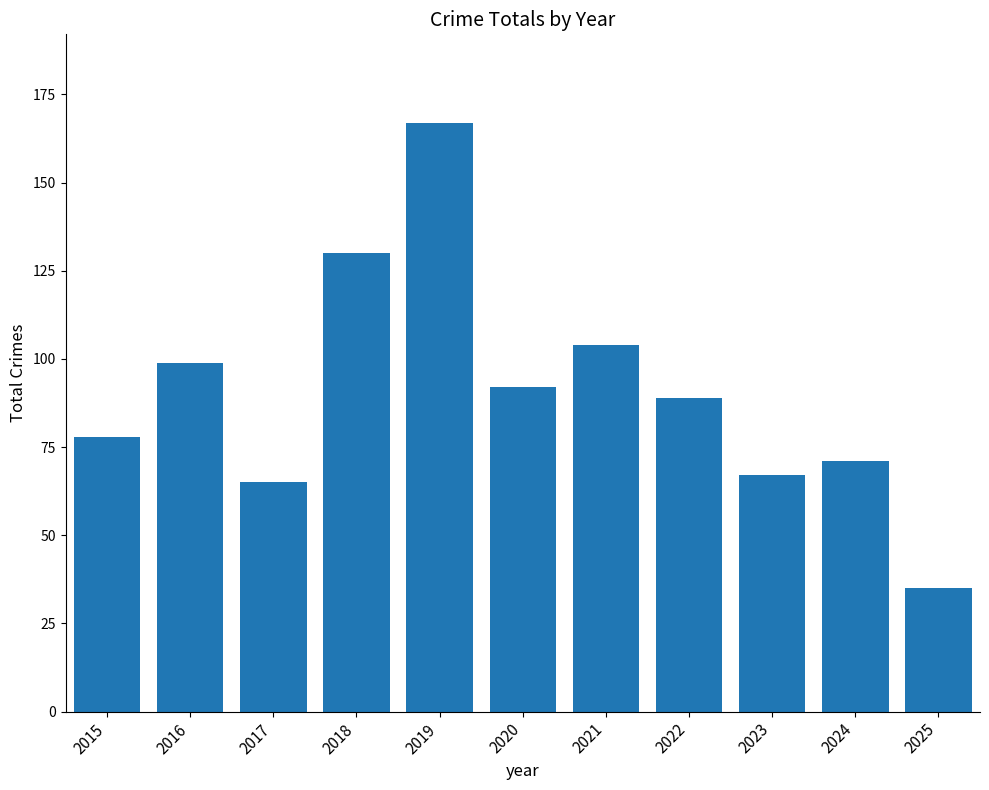

Where does the data first go above 89?

2016